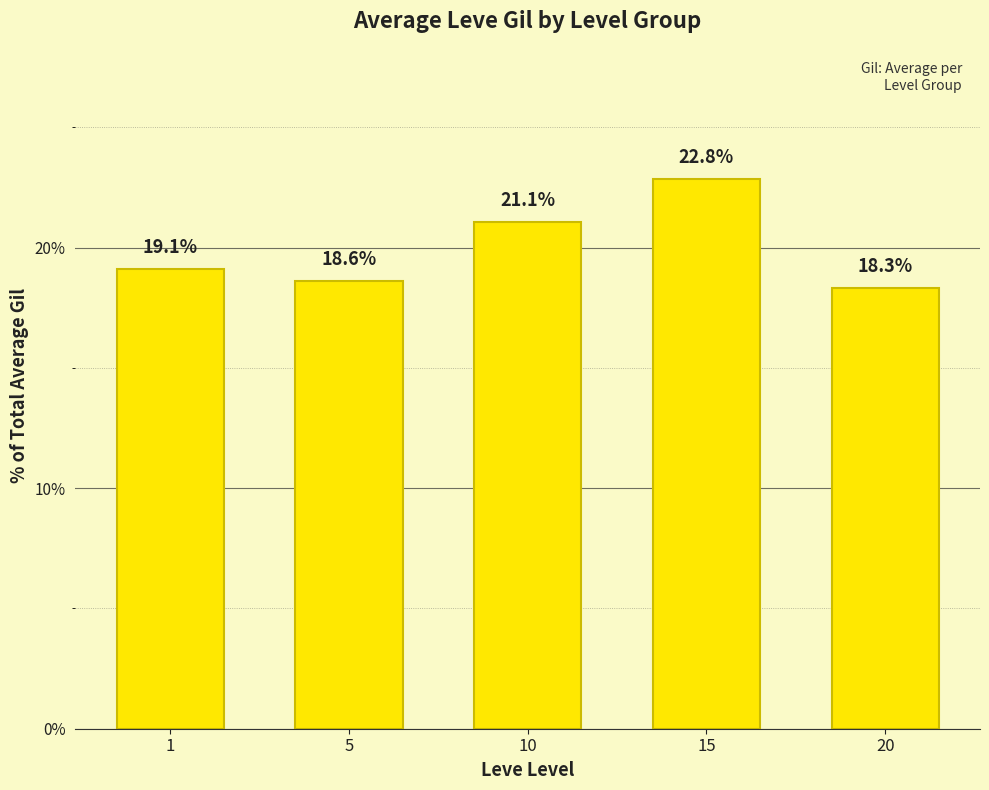

Reading left to right, transcribe all the data shown in this chart.

19.1	18.6	21.1	22.8	18.3